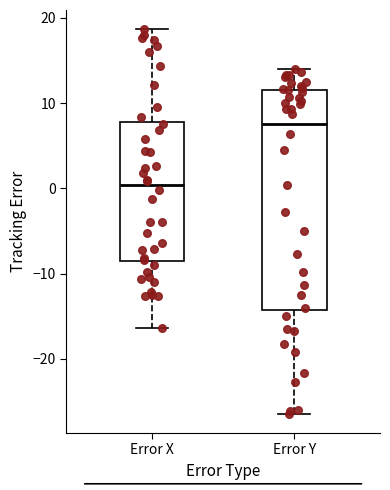

Which box is the tallest, from its lower edge to its upper edge?

Error Y